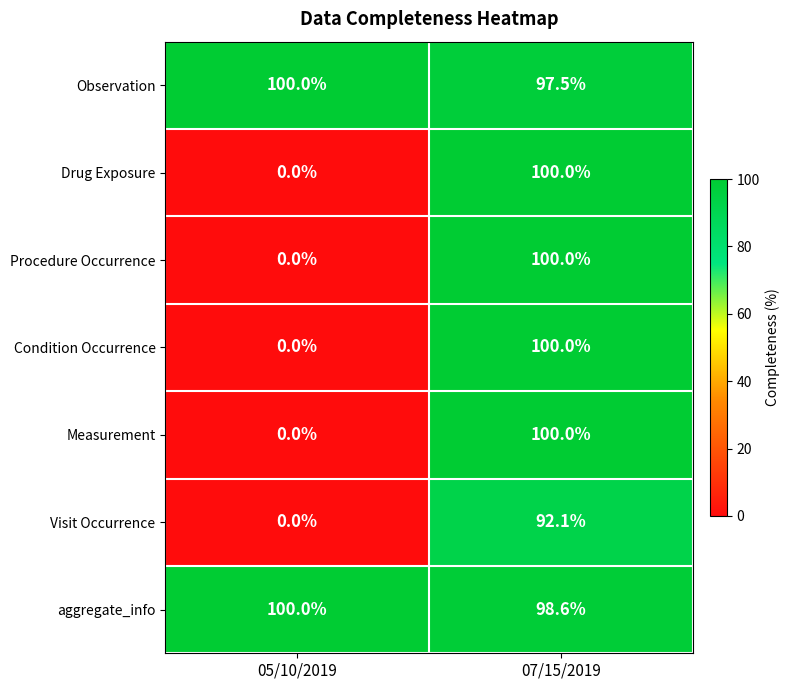

The Procedure Occurrence series shows 100.0 at 07/15/2019. True or false?

True